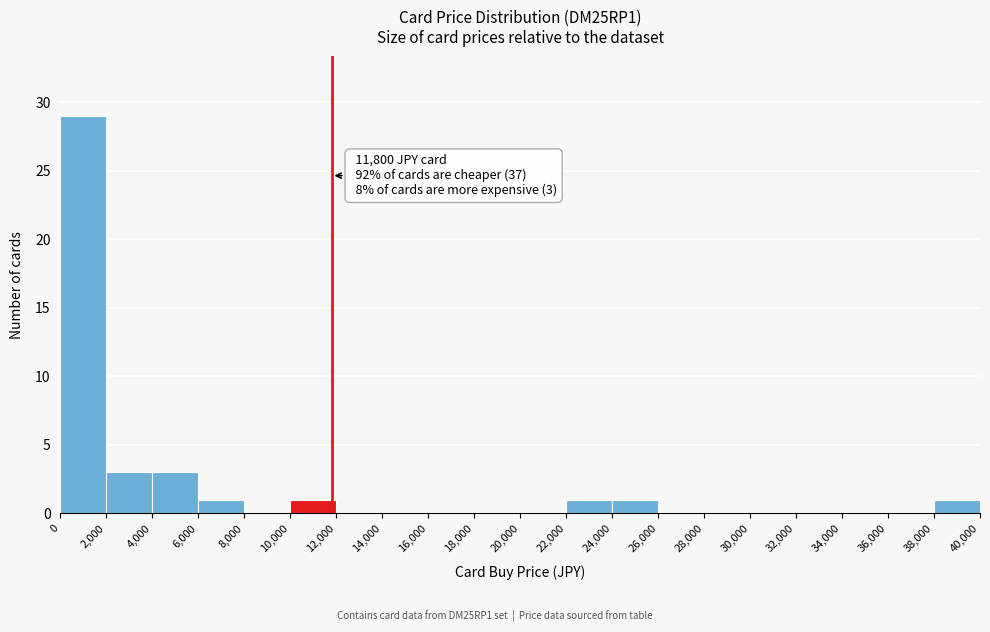

Which range on the x-axis has the tallest bar?

0 to 2,000